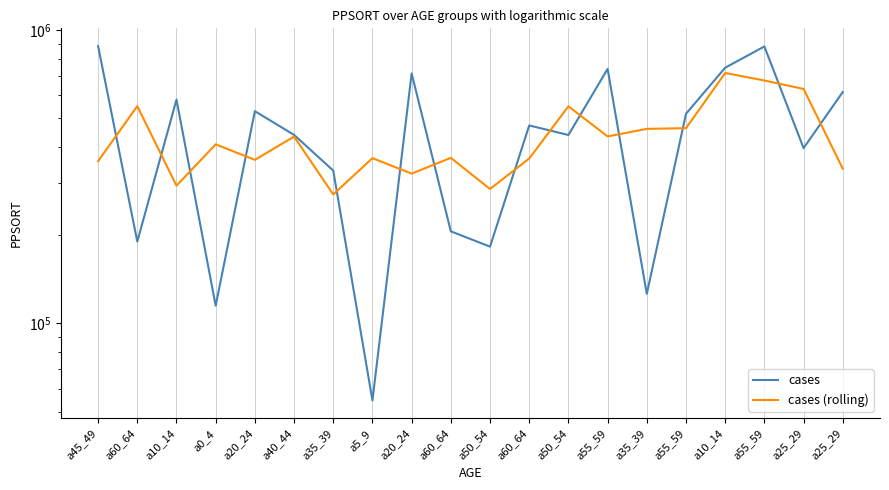

What is the label of the 18th point from the right?

a10_14